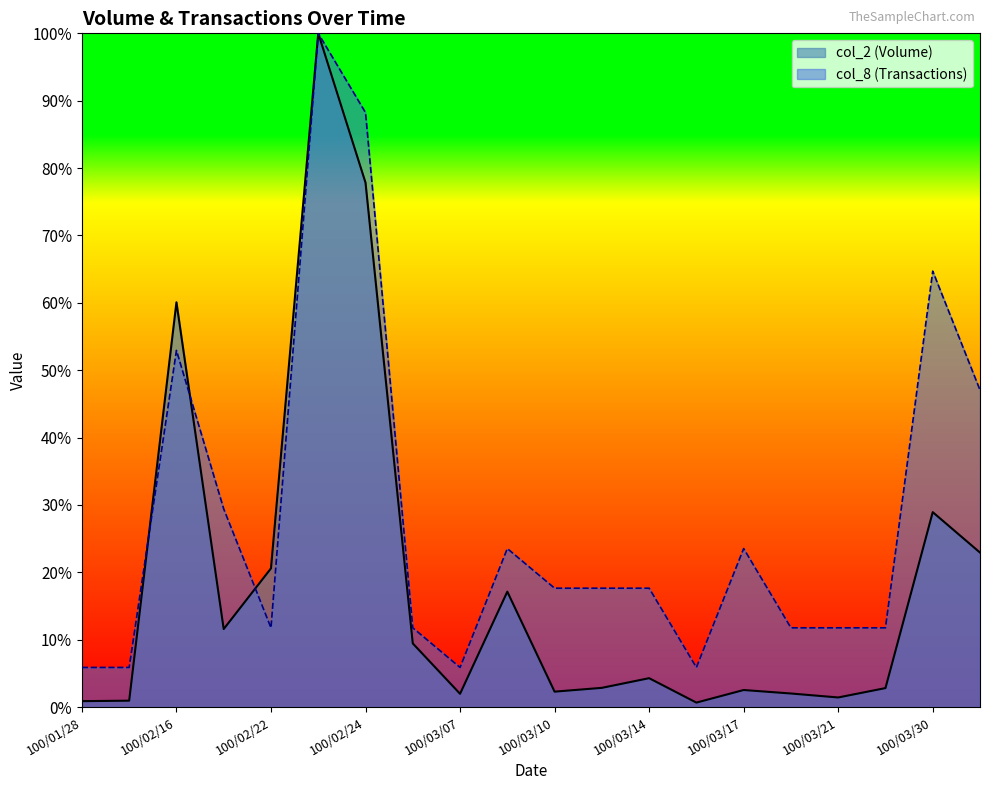

How many data points in col_2 are less than 4?

10